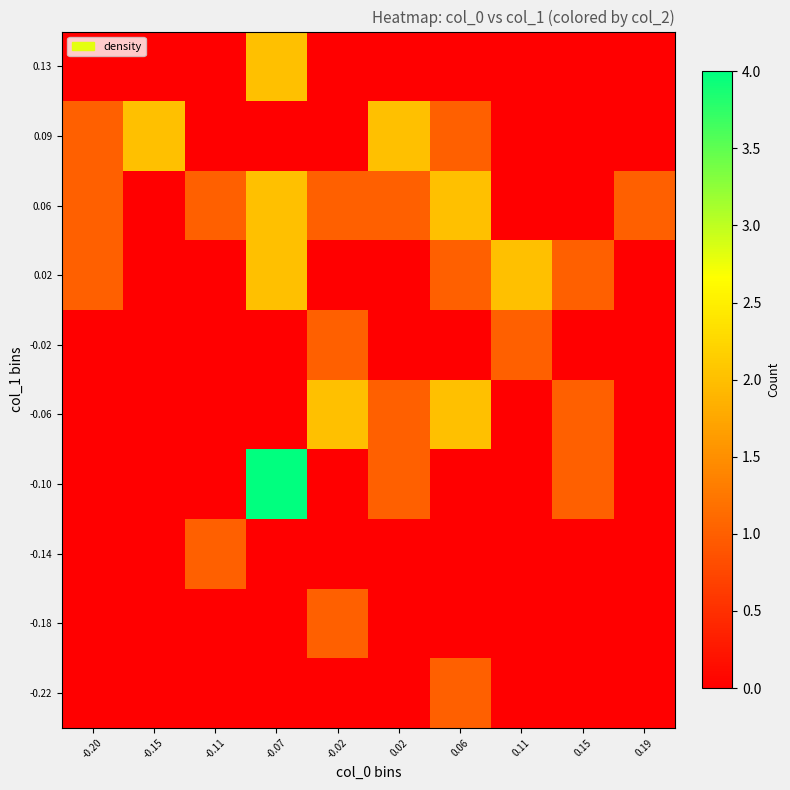

What is the total value across all series at -0.15?

2